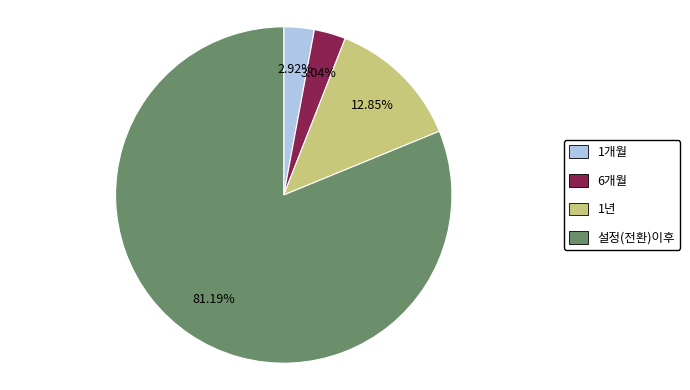

Which category has the biggest portion of the pie?

설정(전환)이후